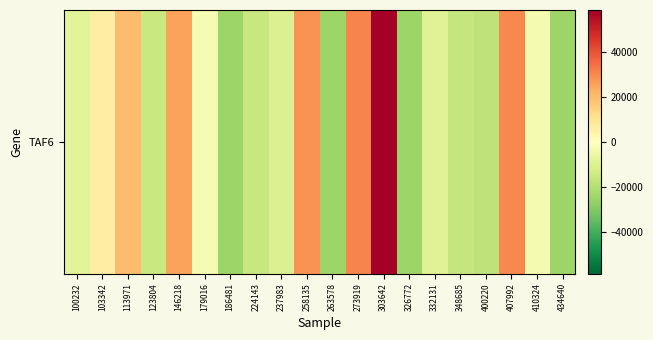

Rank the categories by value from highest to lowest.

303642, 273919, 407992, 258135, 146218, 113971, 103342, 179016, 410324, 100232, 332131, 237983, 123804, 224143, 348685, 400220, 186481, 263578, 326772, 434640